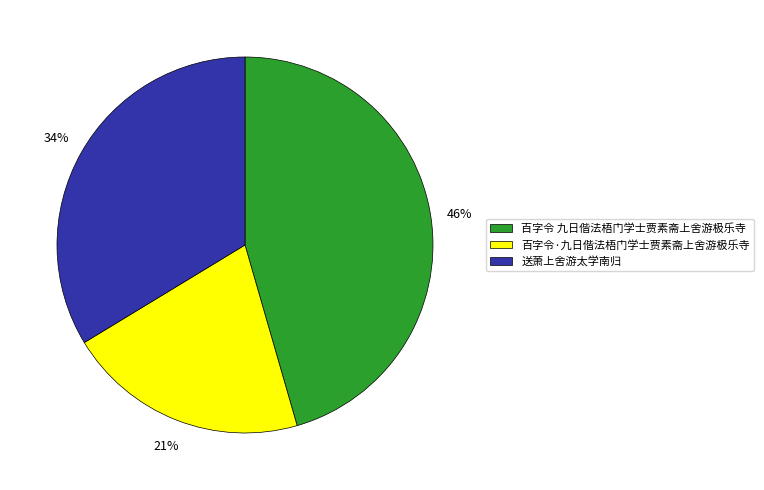

Rank the categories by value from lowest to highest.

百字令·九日偕法梧门学士贾素斋上舍游极乐寺, 送萧上舍游太学南归, 百字令 九日偕法梧门学士贾素斋上舍游极乐寺